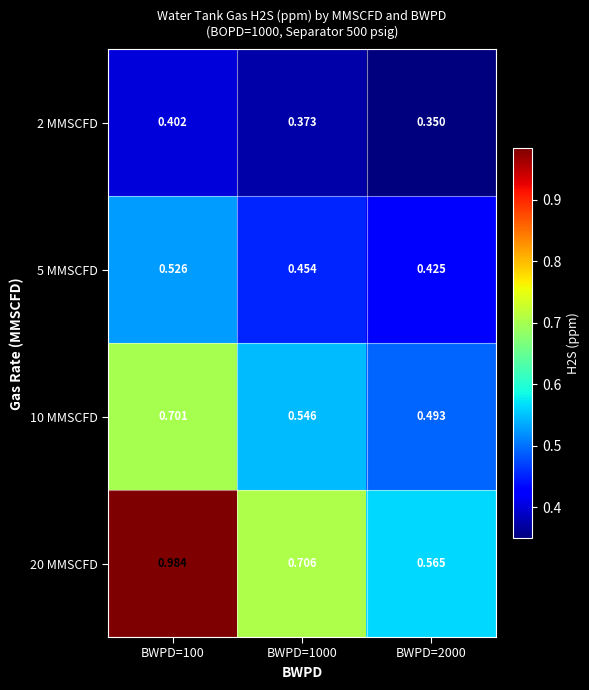

Reading right to left, what are all the values shown in this chart?

2 MMSCFD: BWPD=2000=0.3	BWPD=1000=0.4	BWPD=100=0.4
5 MMSCFD: BWPD=2000=0.4	BWPD=1000=0.5	BWPD=100=0.5
10 MMSCFD: BWPD=2000=0.5	BWPD=1000=0.5	BWPD=100=0.7
20 MMSCFD: BWPD=2000=0.6	BWPD=1000=0.7	BWPD=100=1.0